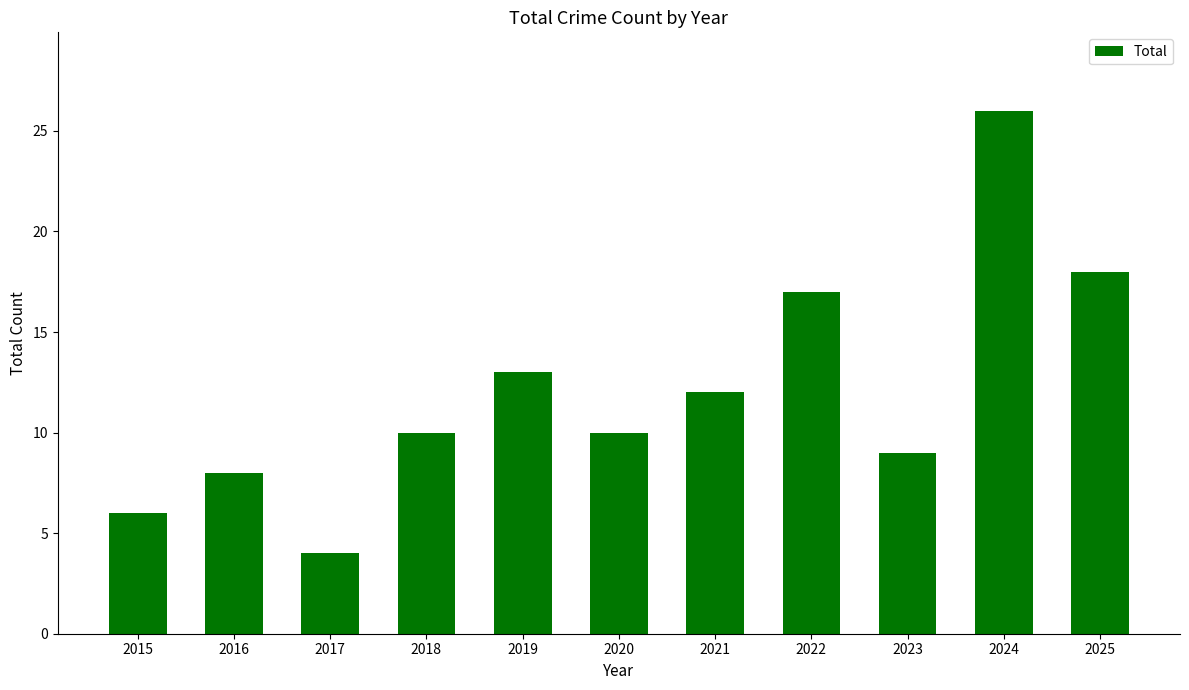

Does the chart contain stacked bars?

No